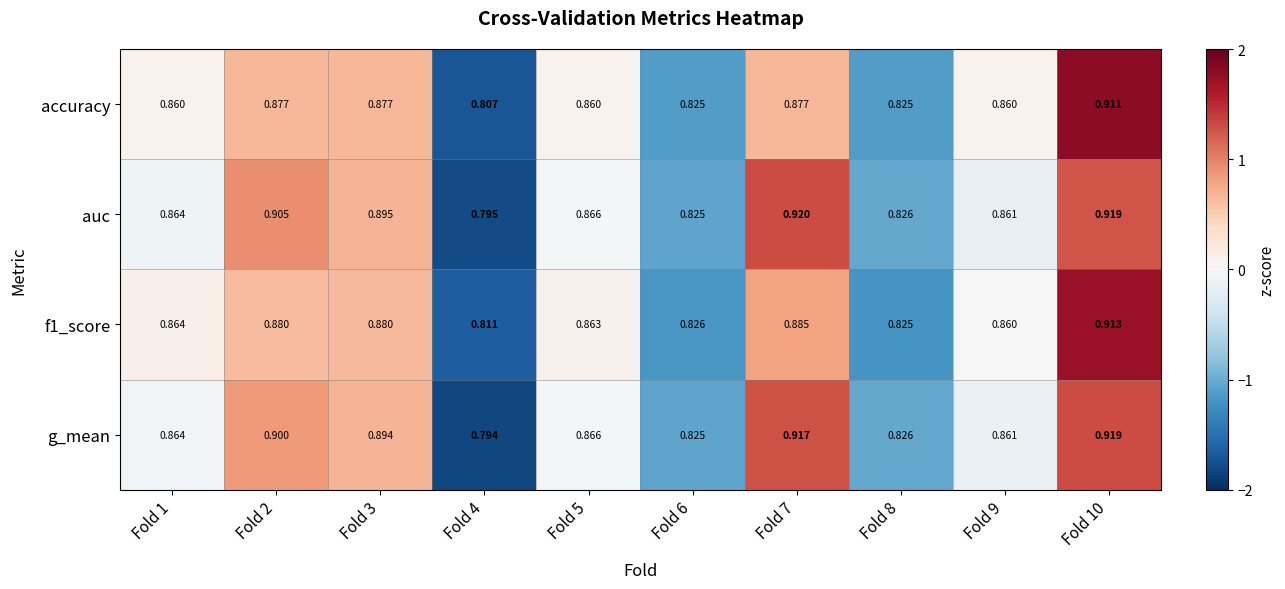

Which series changed the most between Fold 1 and Fold 3?

auc